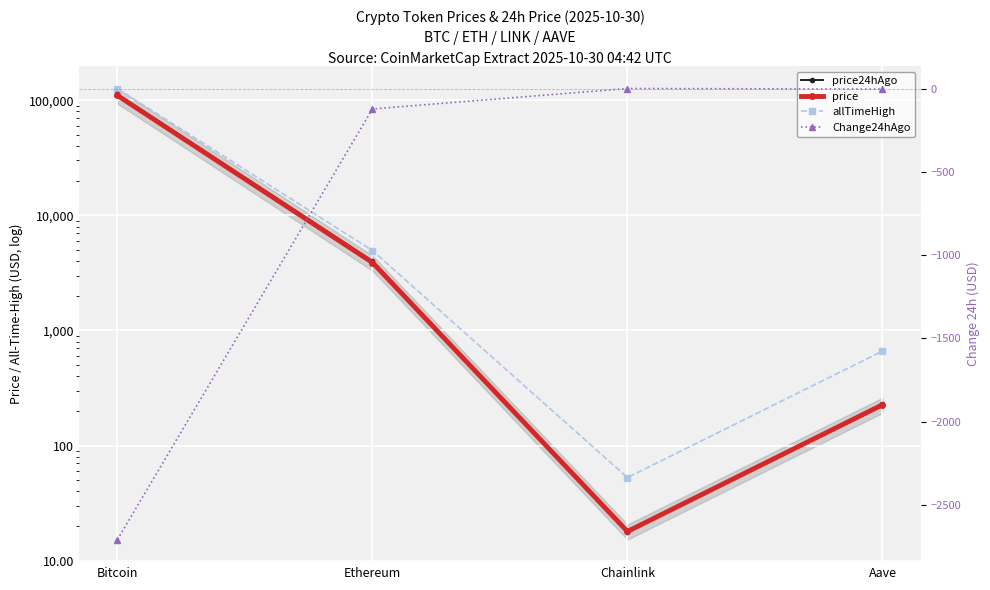

What is the minimum value for allTimeHigh?

52.7